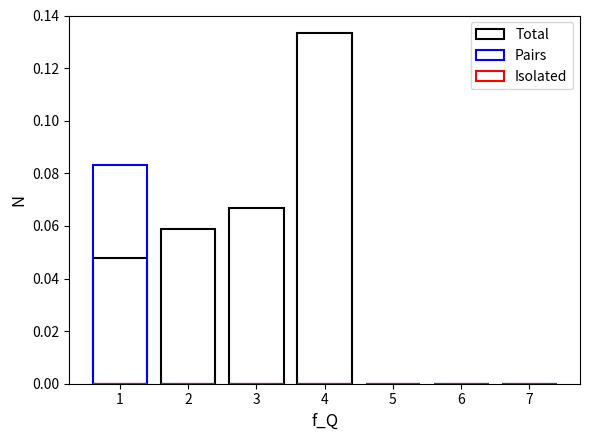

What is the maximum value for Total?

0.1